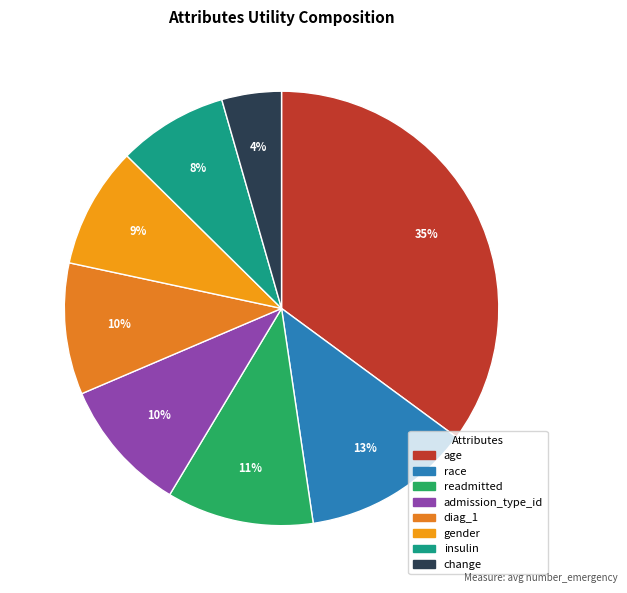

Is there any slice that represents more than half of the pie?

No